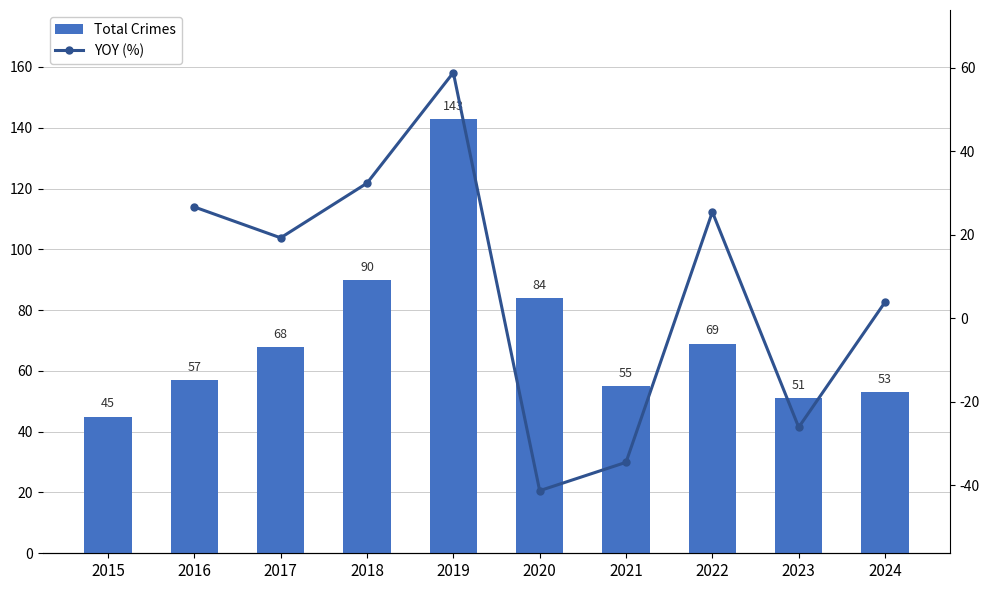

List the labels in order of value, largest first.

2019, 2018, 2020, 2022, 2017, 2016, 2021, 2024, 2023, 2015